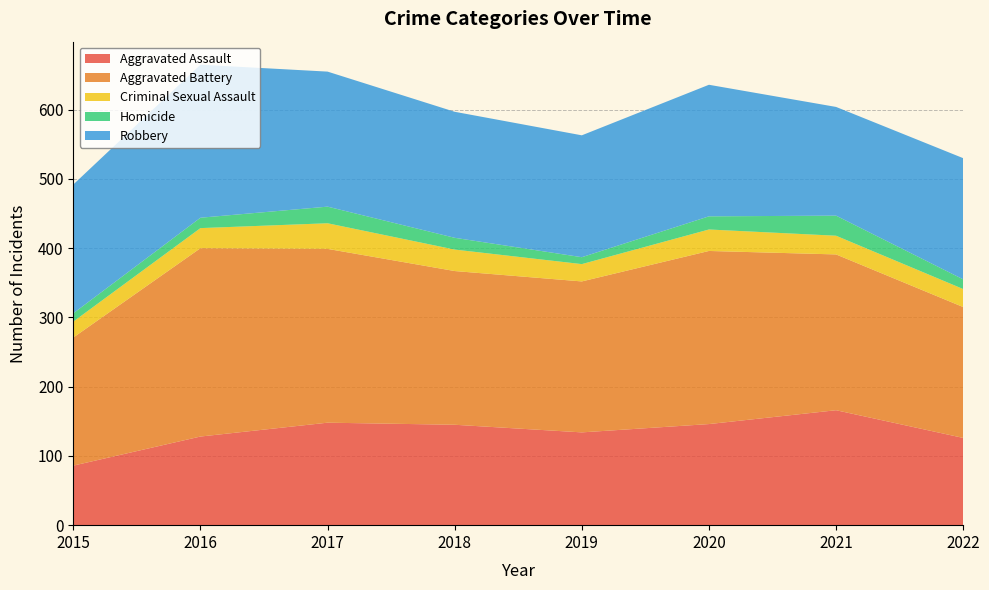

Reading left to right, extract all data points from this chart.

Aggravated Assault: 86	128	148	145	134	146	166	126
Aggravated Battery: 185	272	251	222	218	250	225	189
Criminal Sexual Assault: 23	29	37	31	25	31	27	26
Homicide: 12	15	24	17	10	19	29	14
Robbery: 186	221	195	182	176	190	157	175